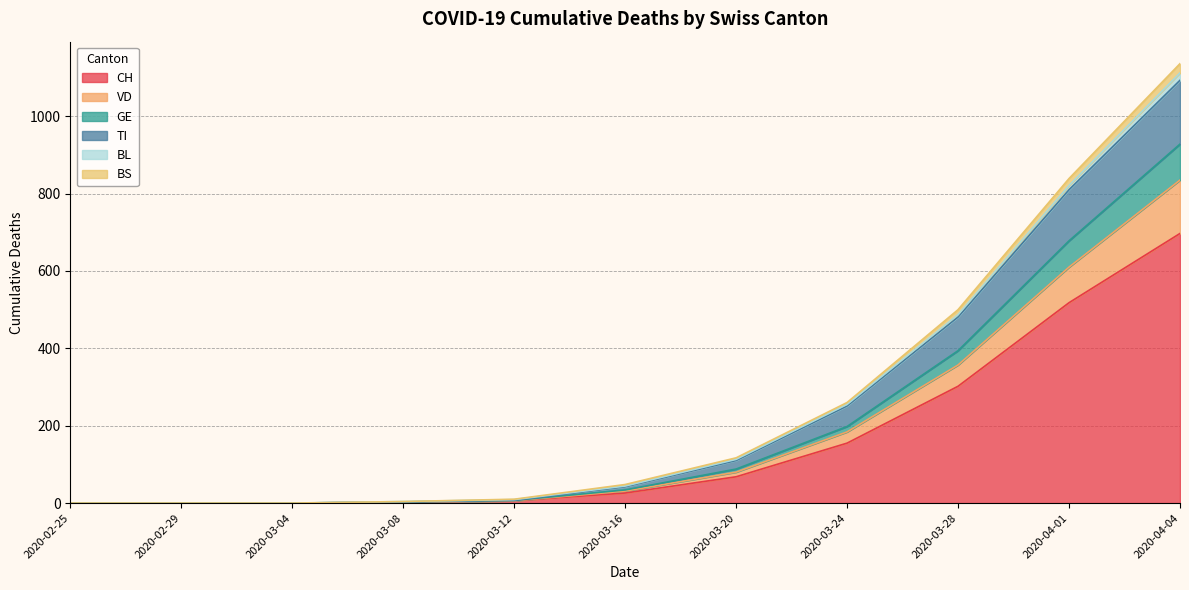

How many data points in CH are above 26?

5